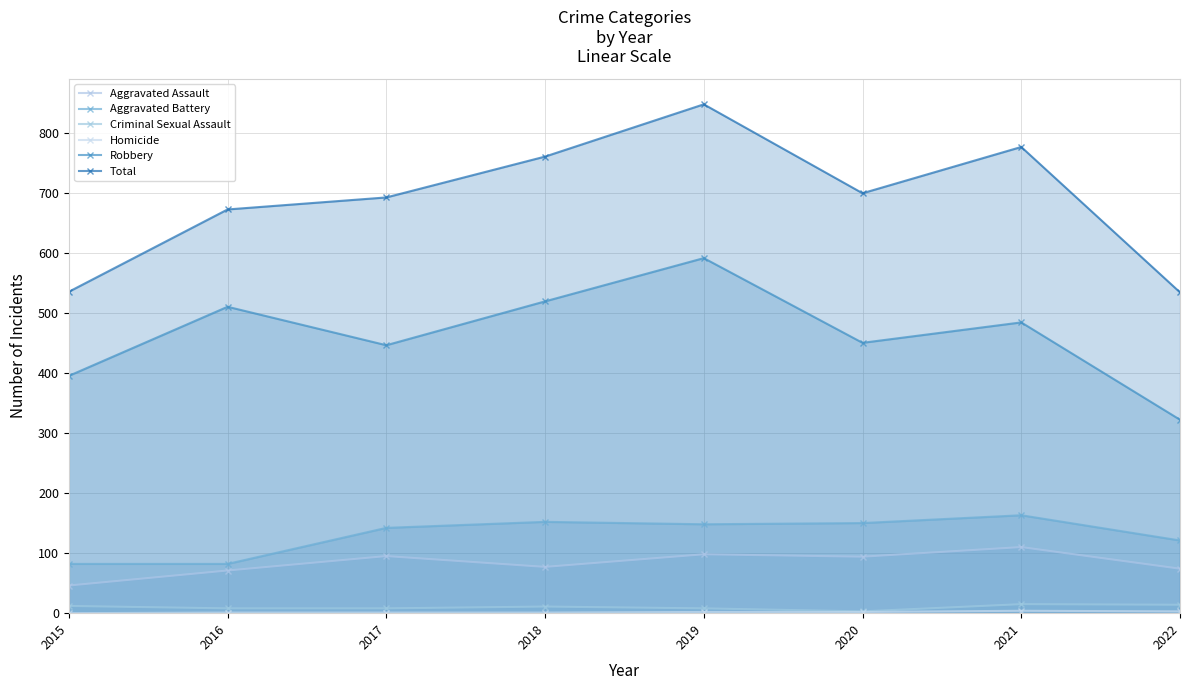

At which category does Aggravated Battery reach its first local valley?

2019